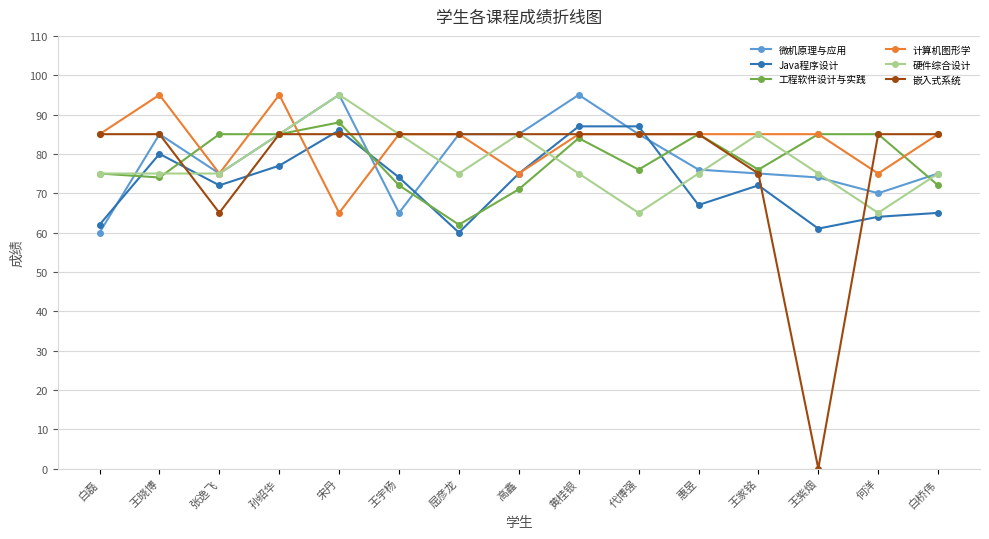

What is the total value across all series at 王家铭?

468.0